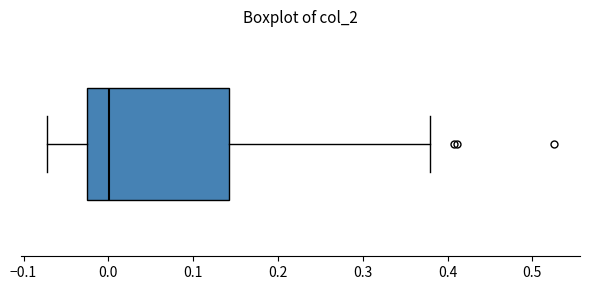

Where is the right edge of the box on the x-axis? The values are not printed on the chart, so give them approximately, as read against the axis.

0.14